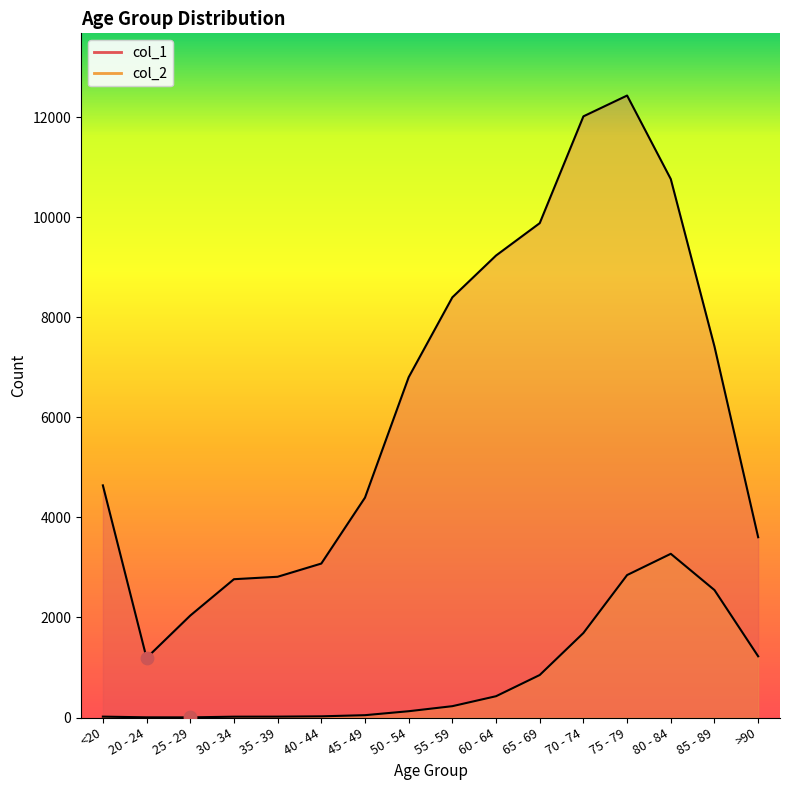

At which category is the sum across all series the highest?

75 - 79